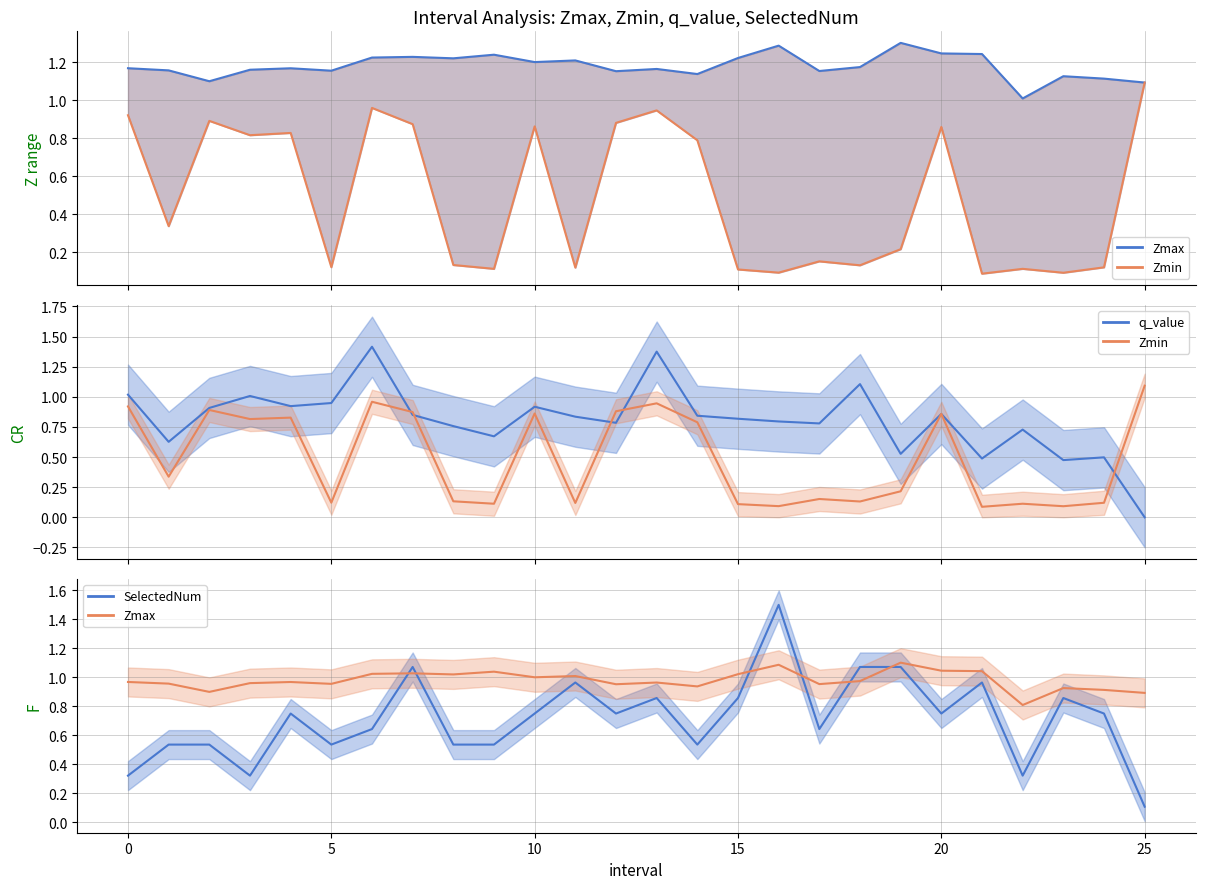

Rank the series by their average value, from lowest to highest.

Zmin, SelectedNum, q_value, Zmax